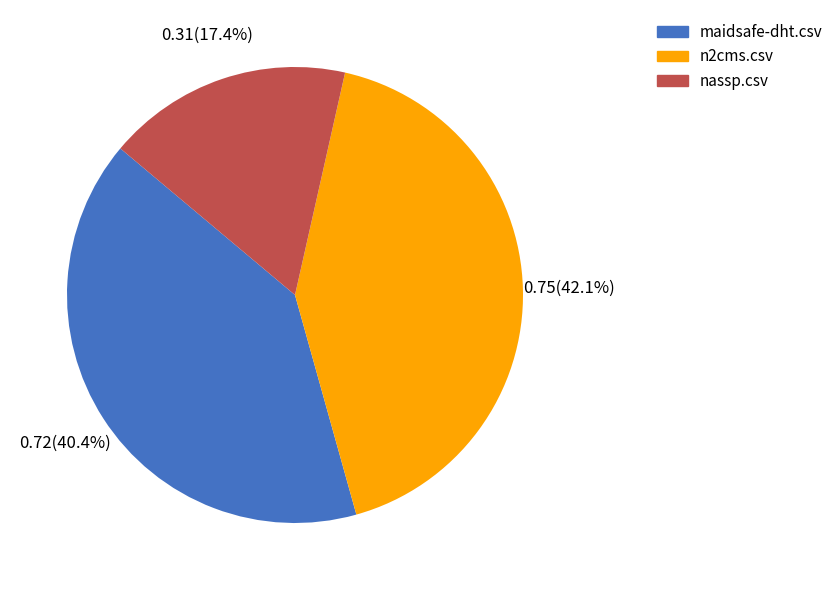

Which category has the smallest portion of the pie?

nassp.csv